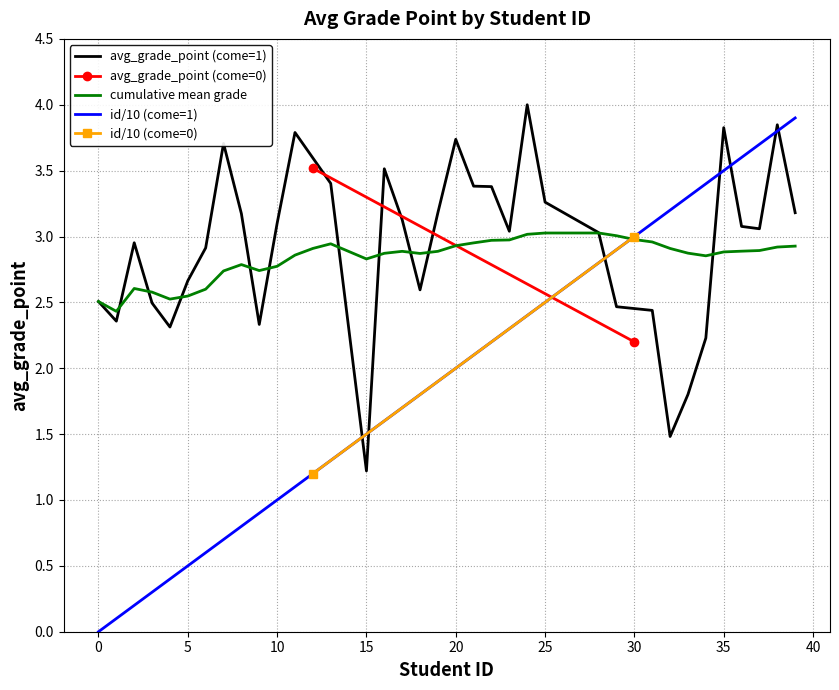

What is the maximum value for id/10 (come=1)?

3.9